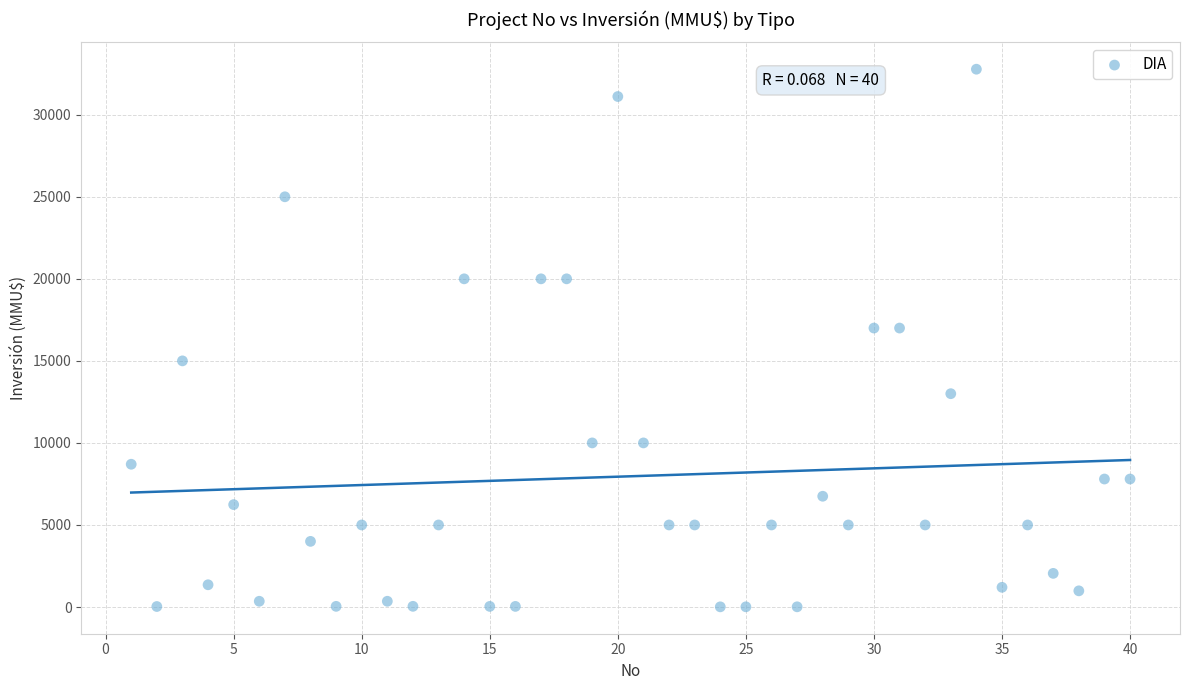

What is the range of X values (max minus min)?

39